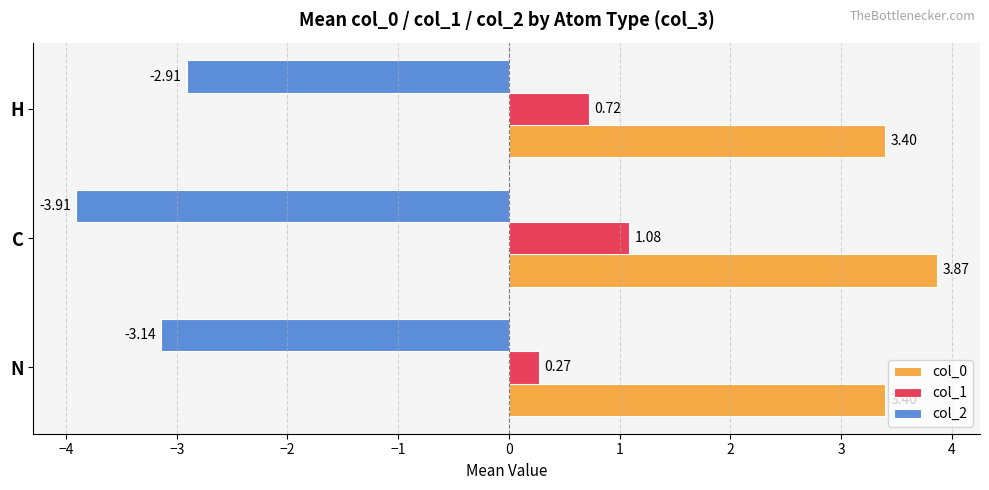

What is the difference between the maximum and minimum values in the col_2 series?

1.0